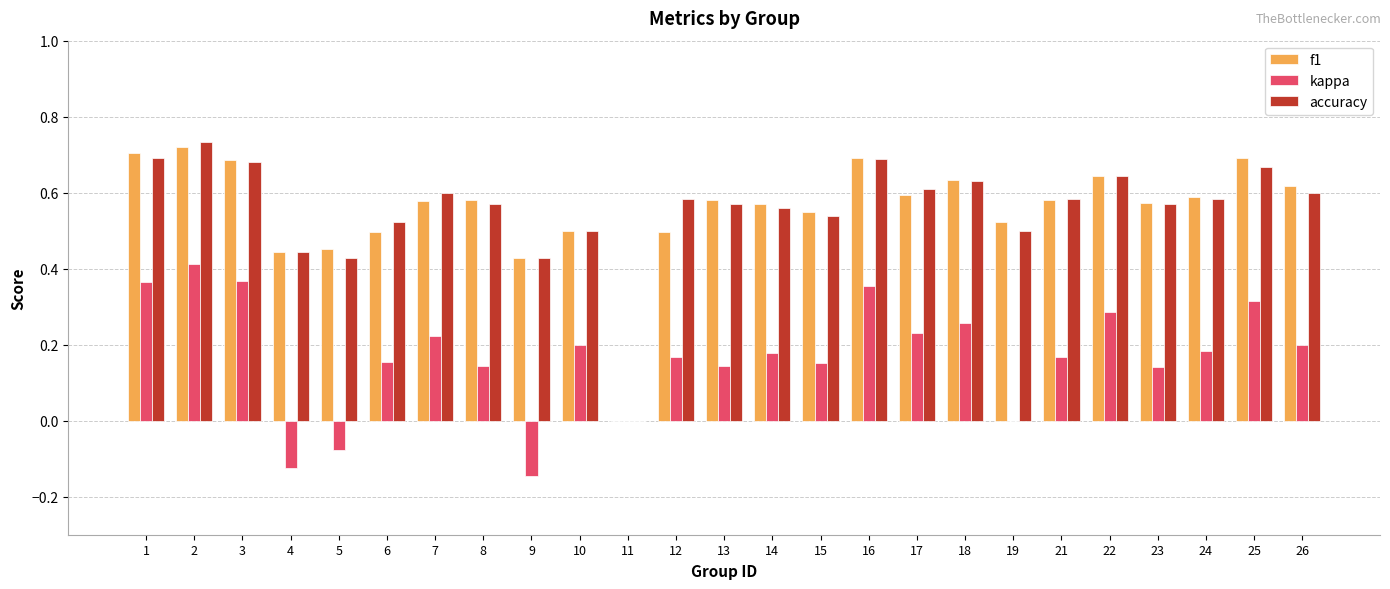

How many categories are shown in the chart?

25